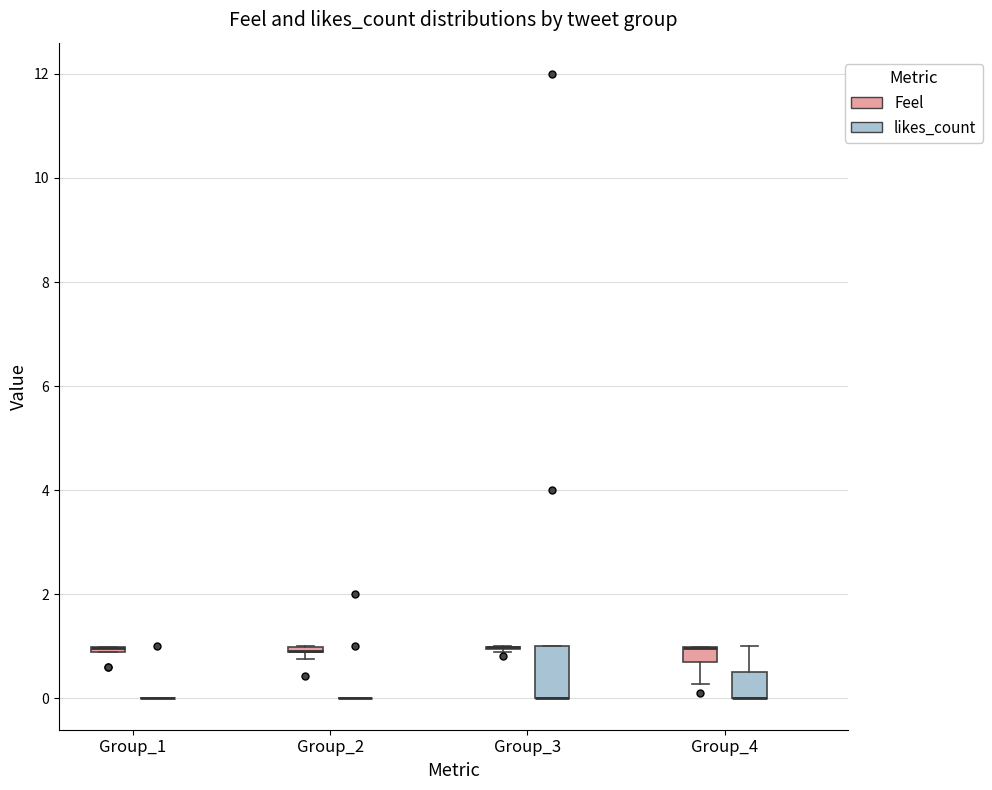

Comparing the boxes themselves (not the whiskers), which one is the tallest?

Group_3 (likes_count)